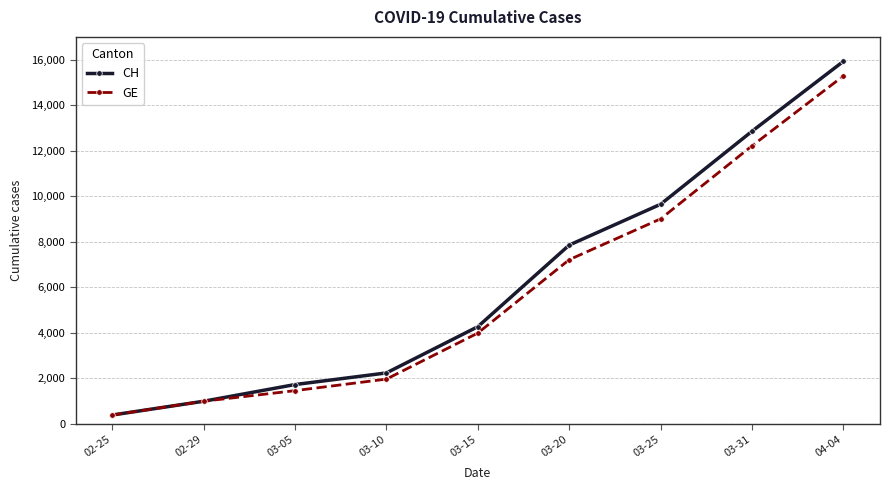

What position from the left is 02-29?

2